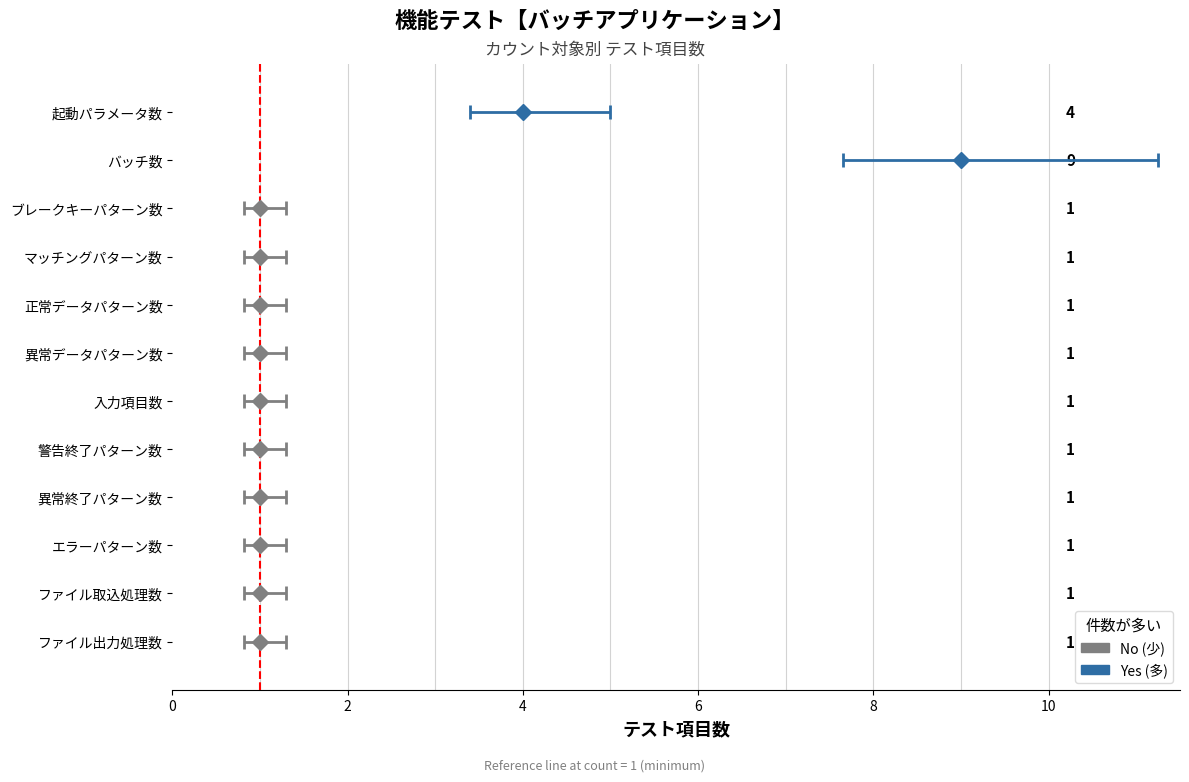

Are the bars grouped side by side (vs. stacked)?

No